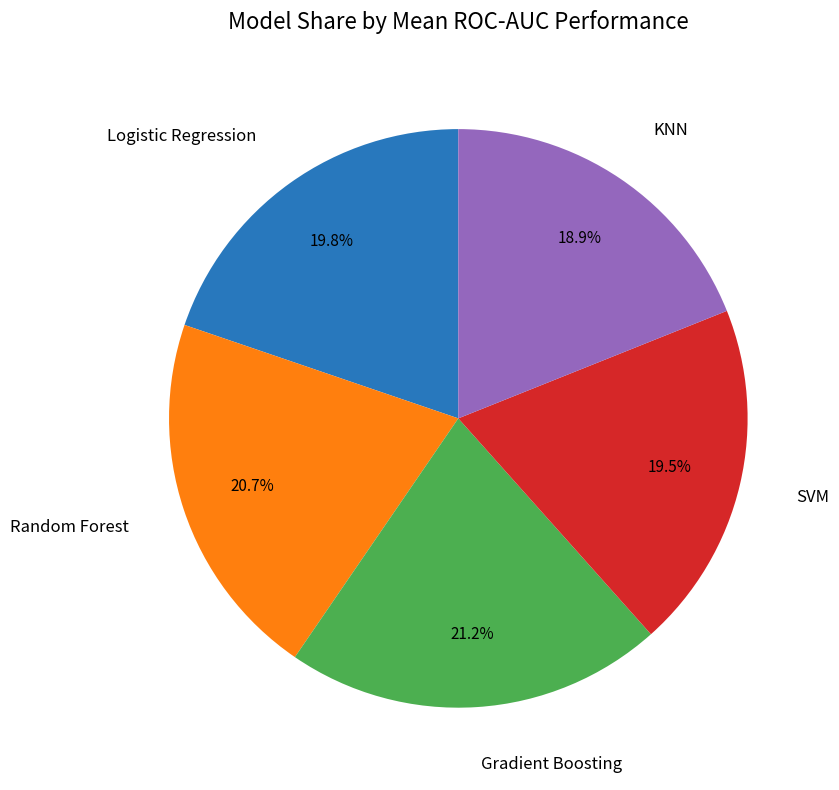

Is there any slice that represents more than half of the pie?

No